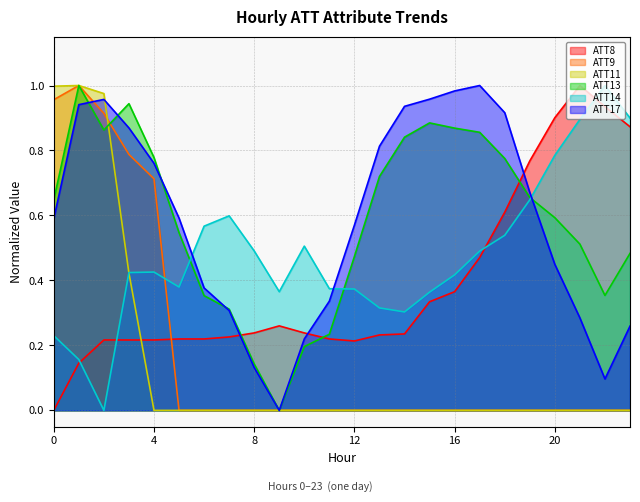

What value does the ATT13 series have at 22?

0.4